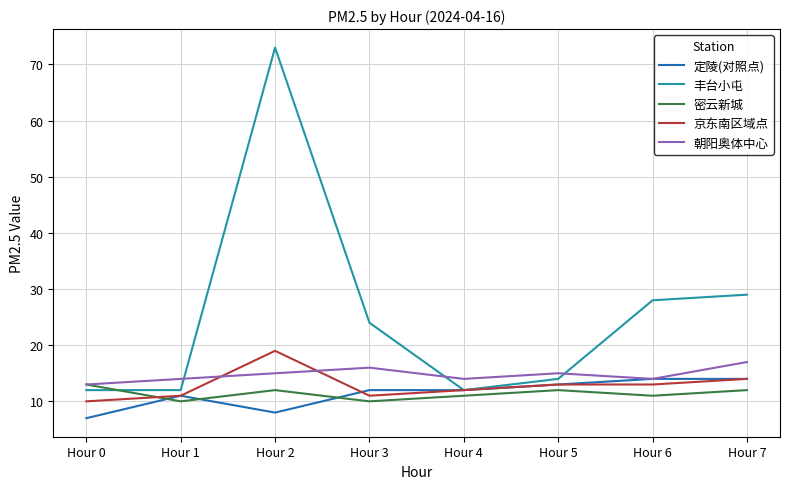

Is it true that 京东南区域点 equals 14 at Hour 7?

True